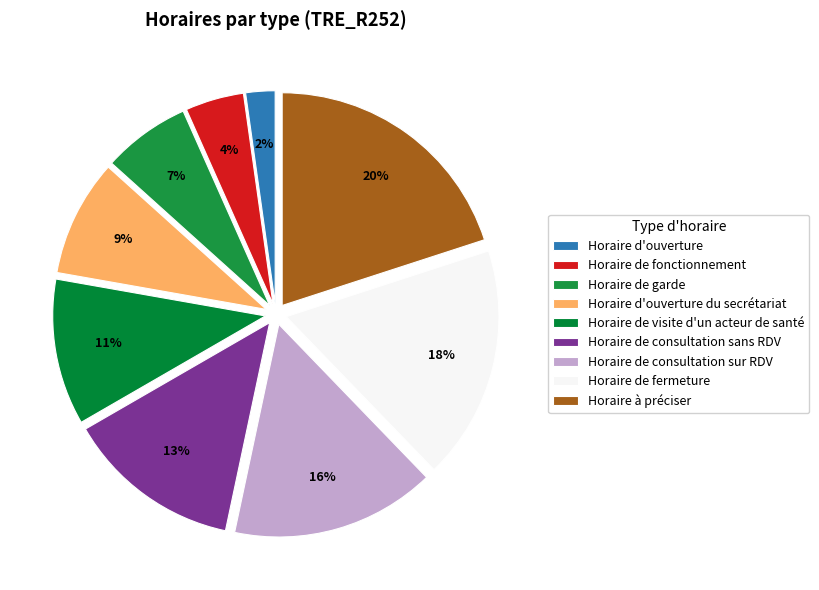

How many slices are in this pie chart?

9